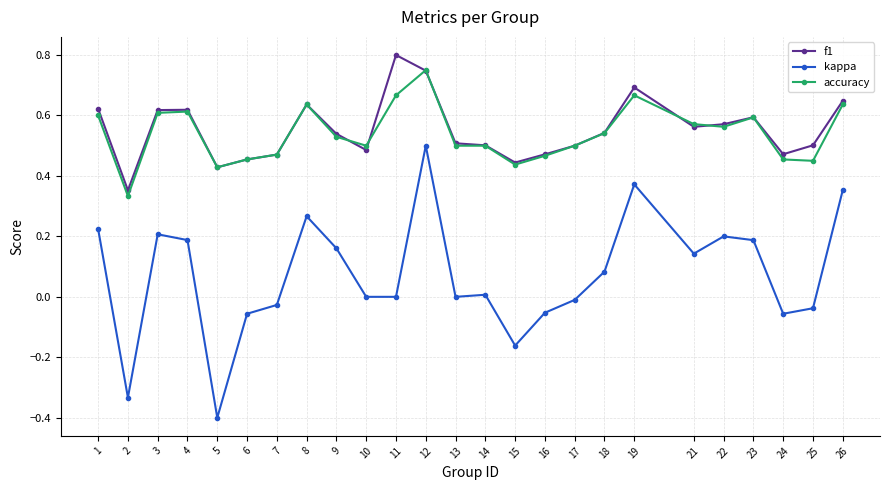

Is this an area chart (filled region under the line)?

No